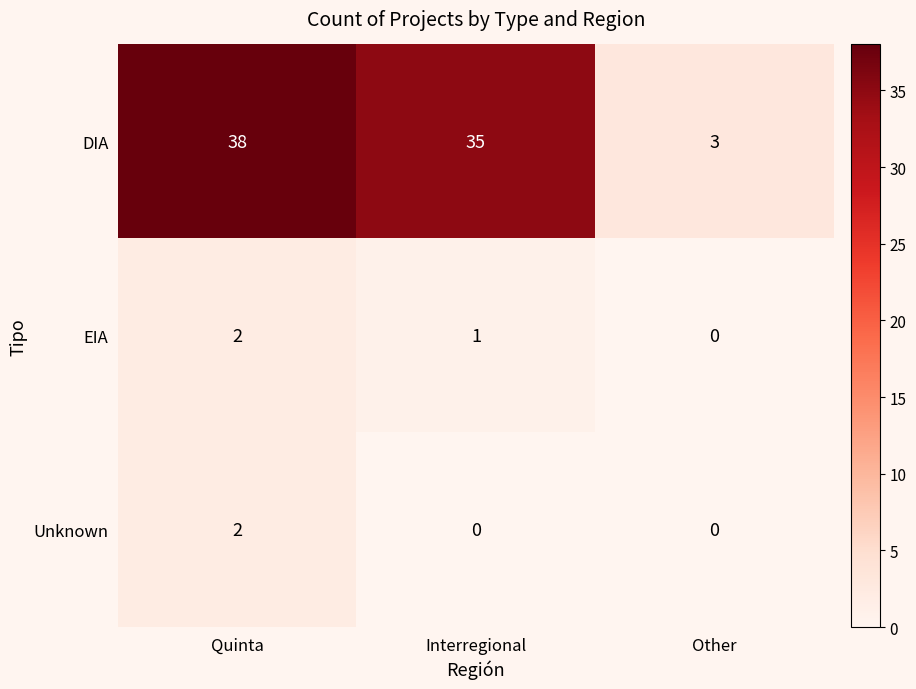

At which category is the sum across all series the highest?

Quinta